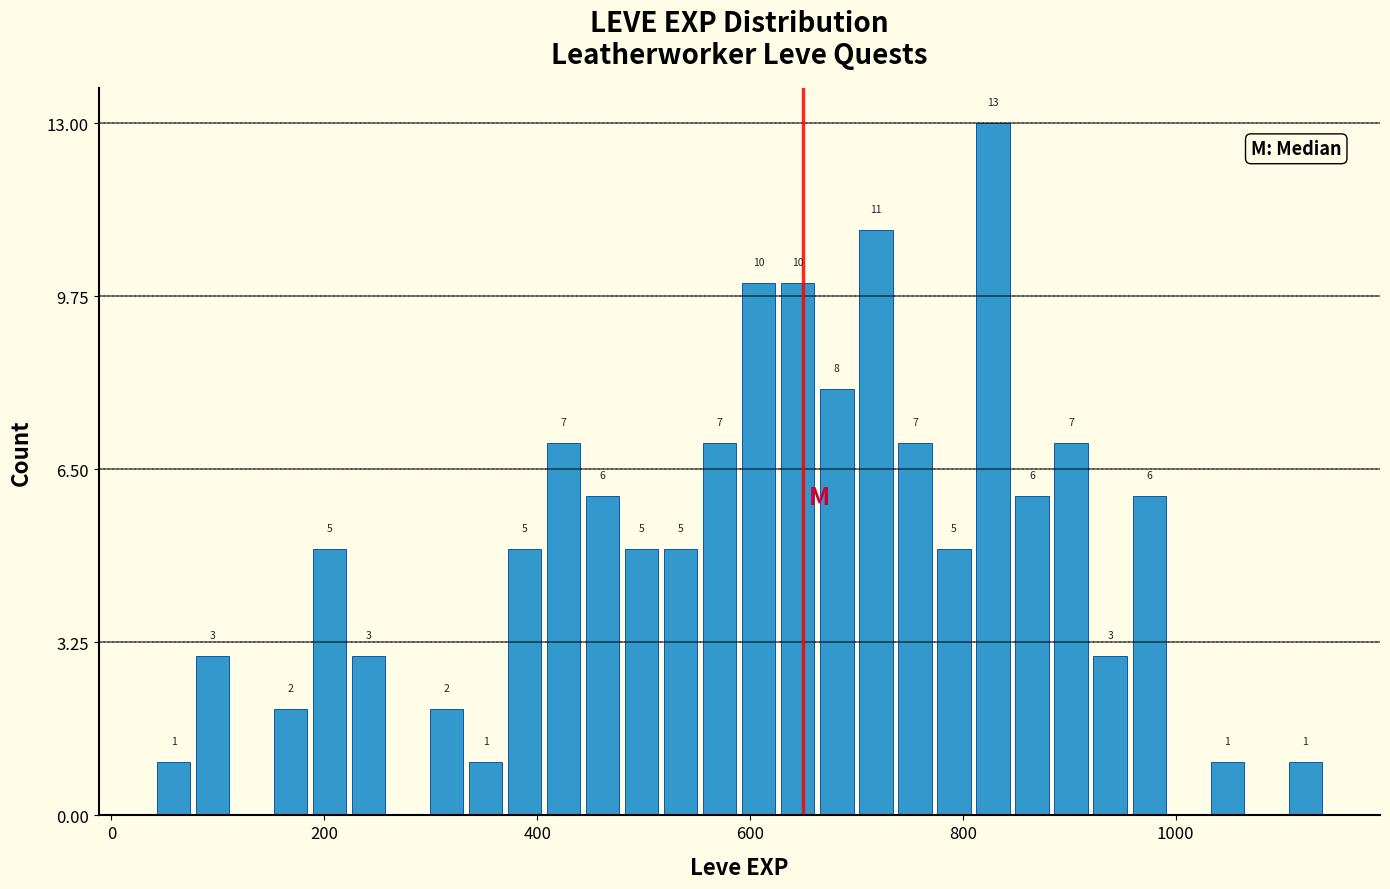

Around what value on the x-axis is the tallest bar? Give the approximate position of its centre, as read against the axis.

820